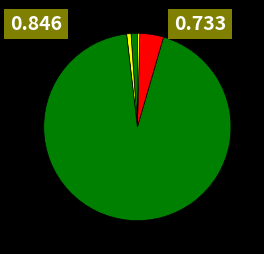

To the nearest percent, what is the difference between the largest and smallest slice percentages?

93%